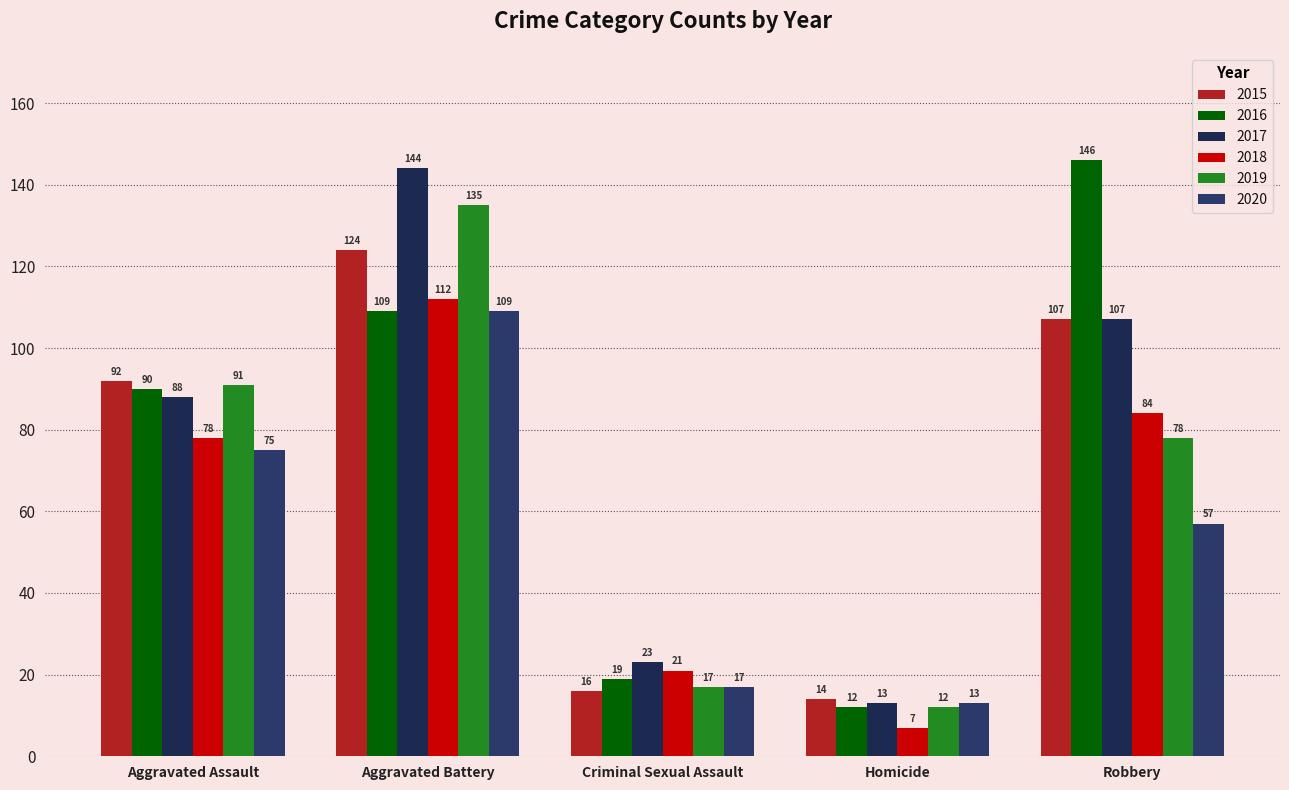

How many bars are there in each group?

6